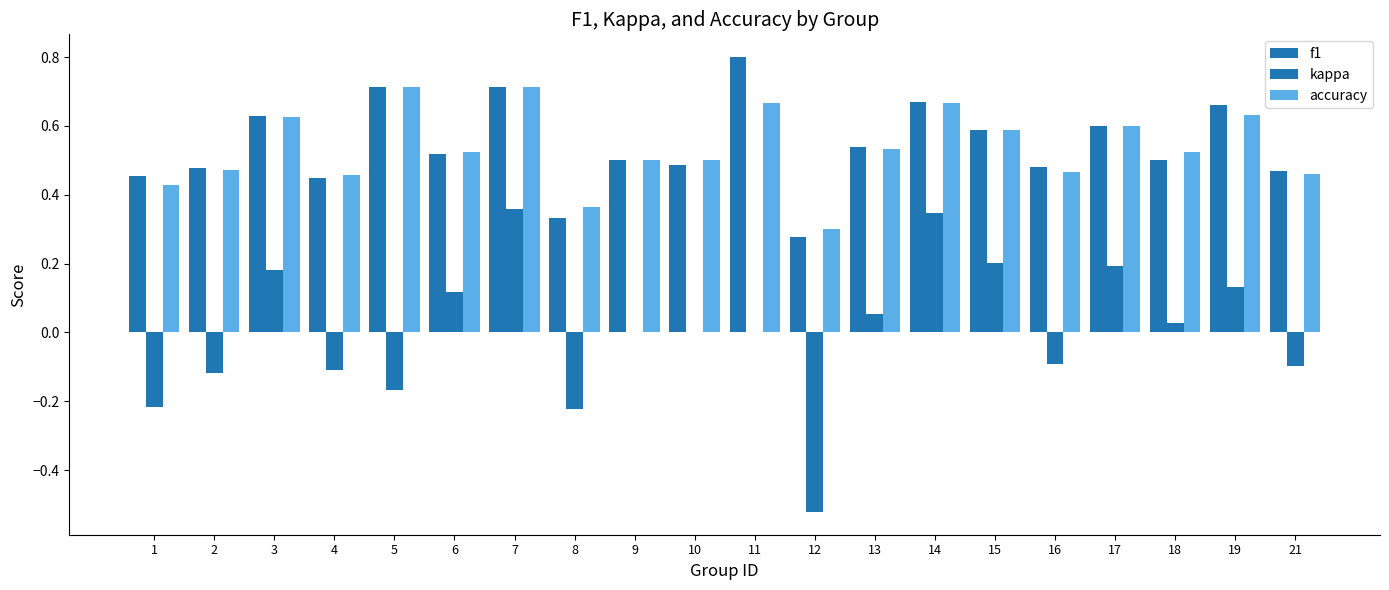

How many distinct data groups are displayed?

3